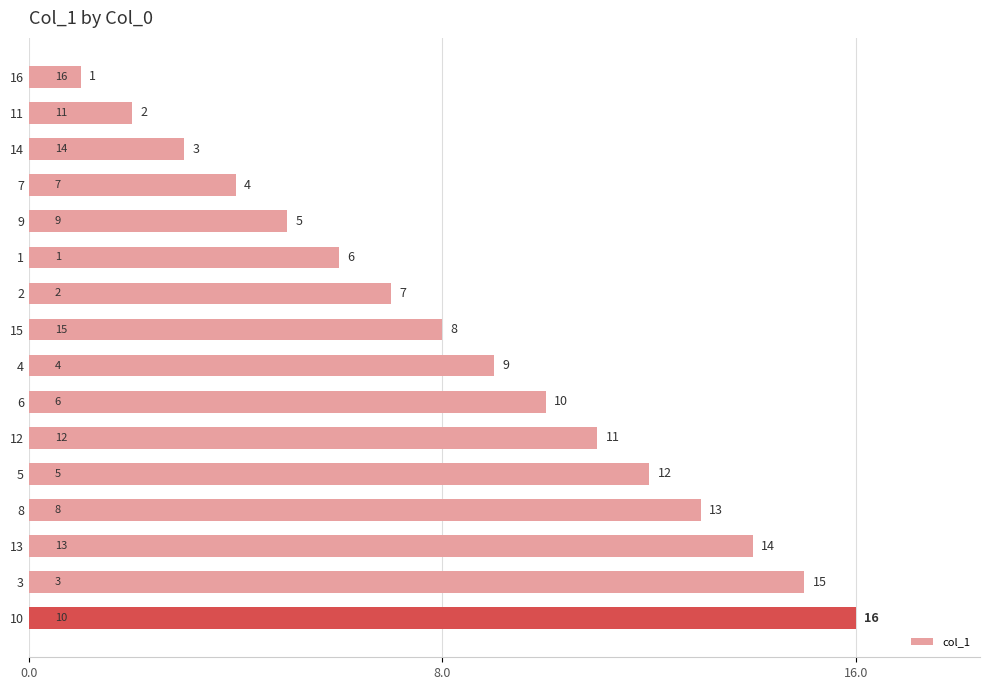

Which has a higher value, 15 or 13?

13